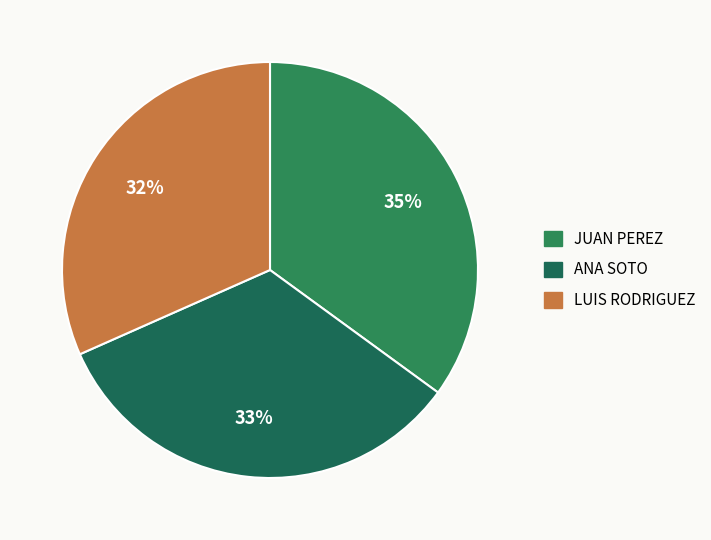

Rank the categories by value from highest to lowest.

JUAN PEREZ, ANA SOTO, LUIS RODRIGUEZ